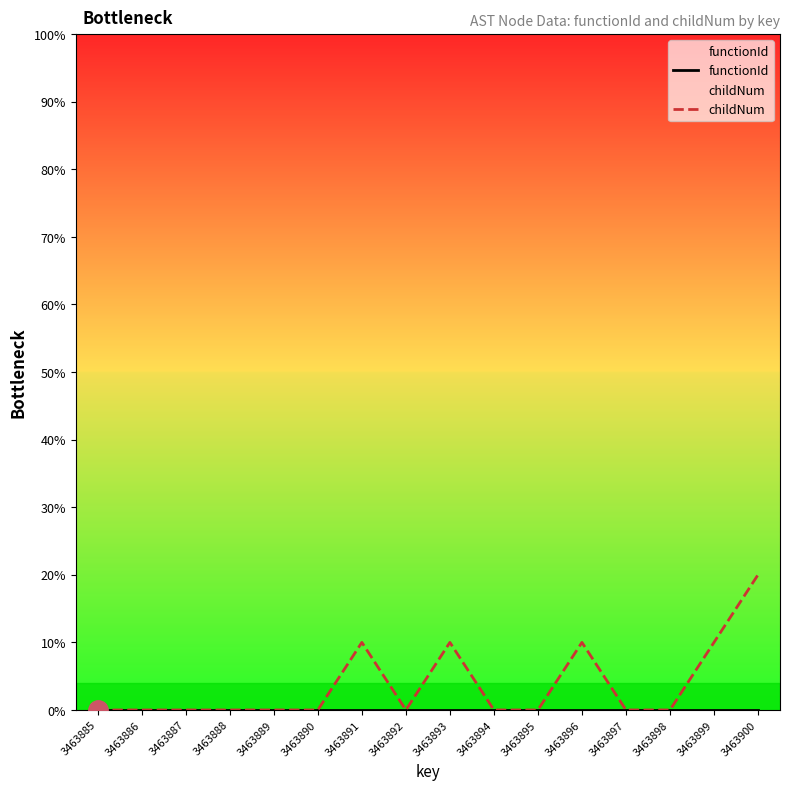

Which series has the largest total across all categories?

childNum